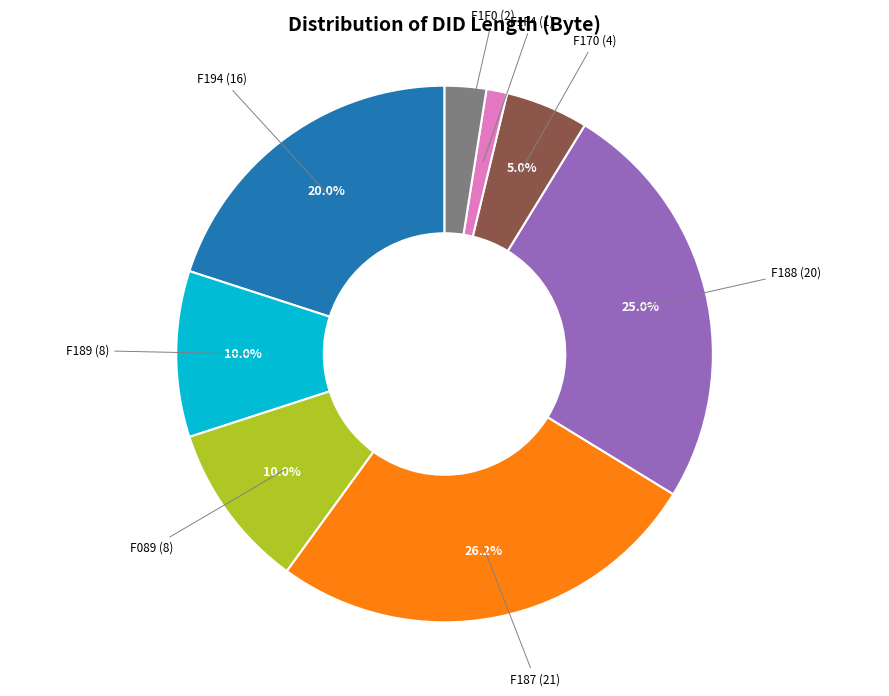

Is there any slice that represents more than half of the pie?

No